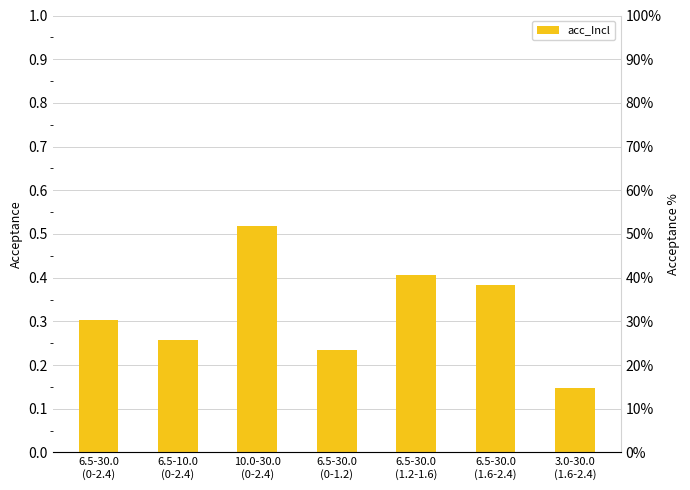

What is the value of the 7th bar from the left?

0.1